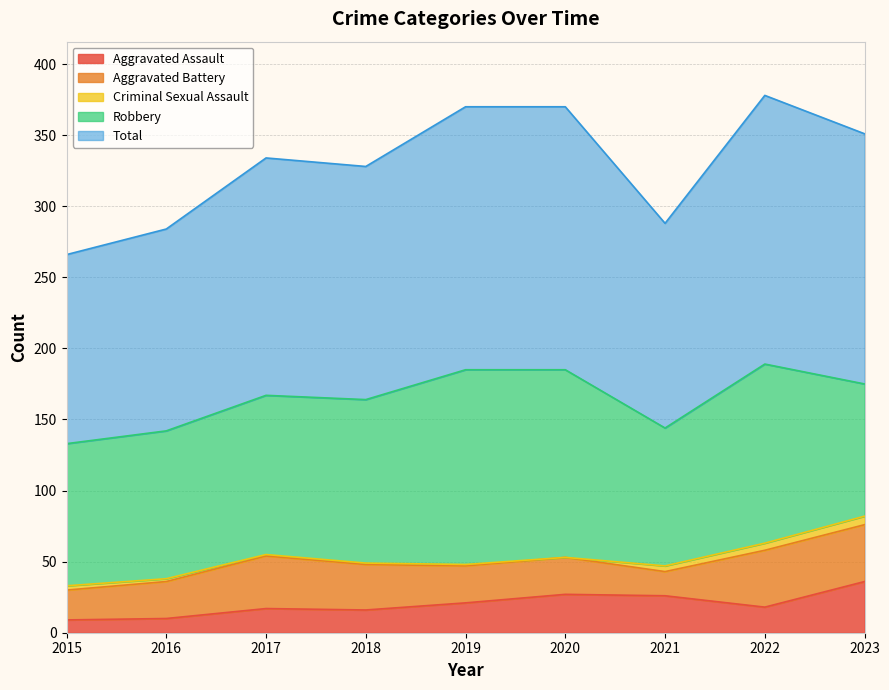

Which series changed the most between 2018 and 2021?

Total